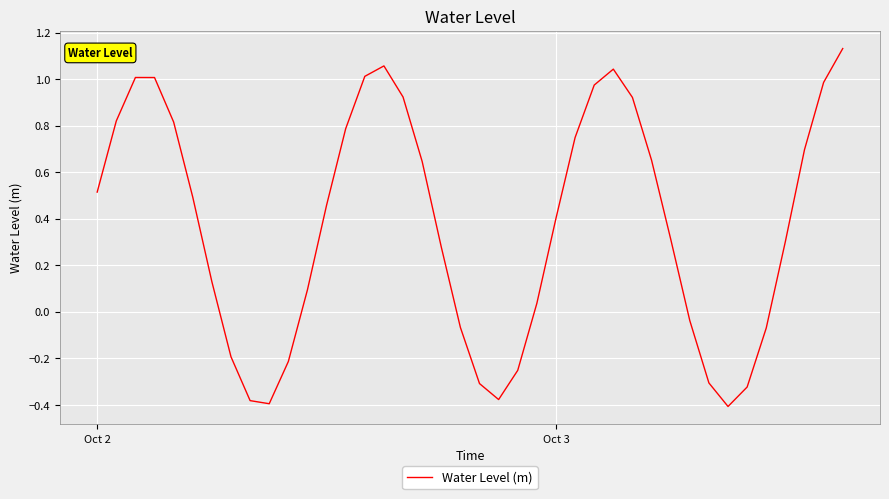

What is the difference between the maximum and second lowest values?

1.5